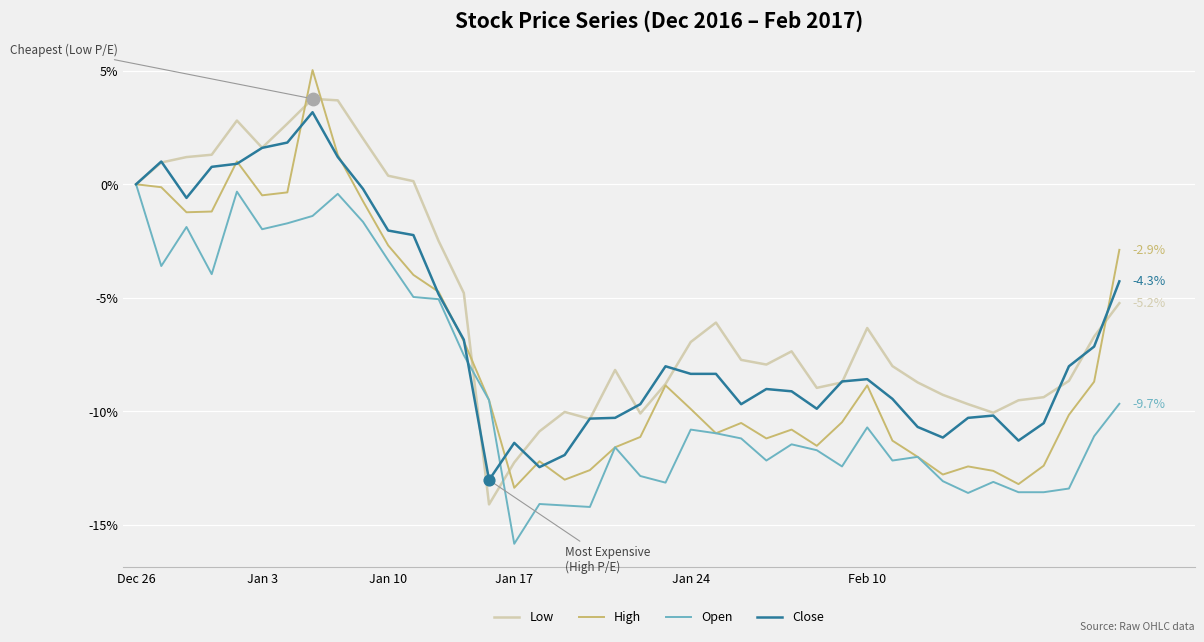

Rank the series by their average value, from highest to lowest.

Low, Close, High, Open